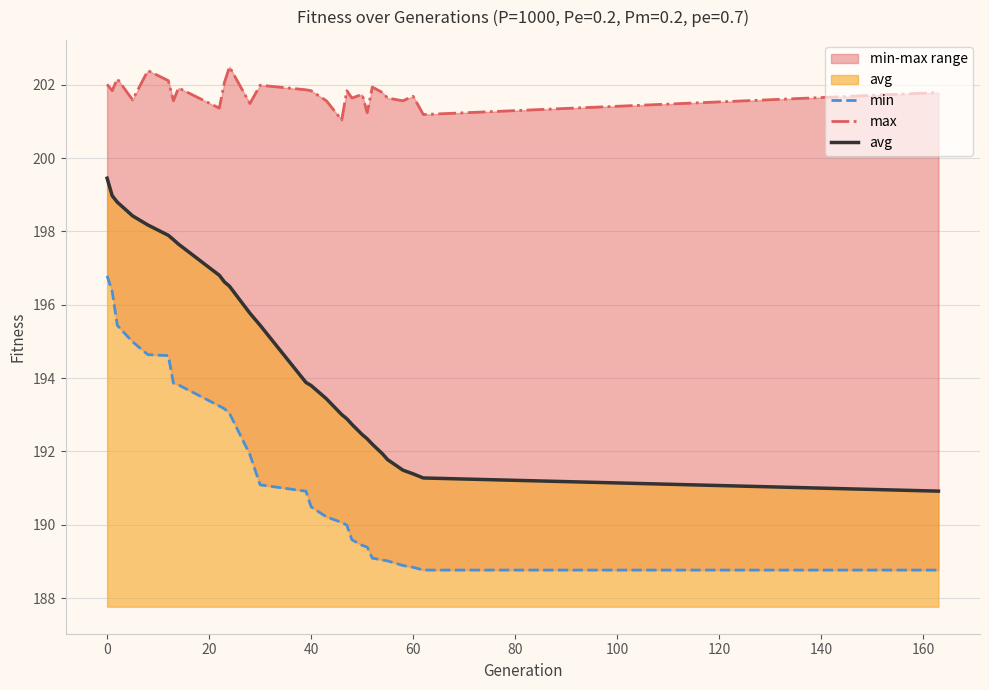

Reading left to right, transcribe all the data shown in this chart.

min: 196.8	196.4	195.4	195.0	194.6	194.6	193.9	193.8	193.2	193.2	193.0	191.9	191.1	190.9	190.5	190.2	190.1	190.0	189.6	189.4	189.4	189.1	189.0	189.0	188.9	188.8	188.8	188.8
max: 202.0	201.8	202.2	201.6	202.4	202.1	201.6	201.9	201.4	202.1	202.5	201.5	202.0	201.9	201.8	201.6	201.0	201.8	201.6	201.7	201.2	201.9	201.8	201.6	201.6	201.7	201.2	201.8
avg: 199.5	199.0	198.8	198.4	198.2	197.9	197.8	197.7	196.8	196.6	196.5	195.8	195.4	193.9	193.8	193.4	193.0	192.9	192.7	192.5	192.3	192.2	191.9	191.8	191.5	191.4	191.3	190.9